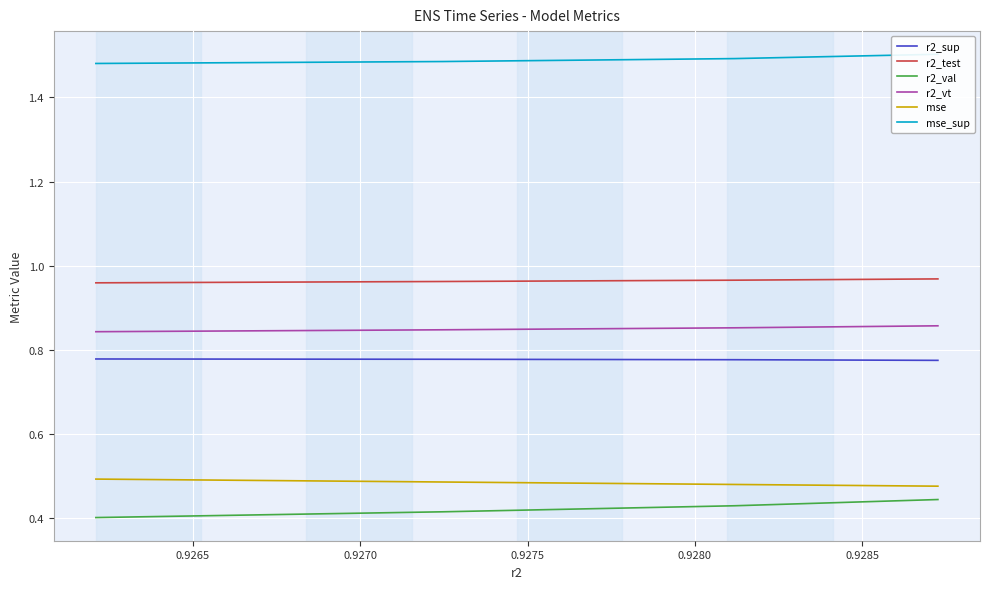

True or false: mse and r2_val cross at least once.

False